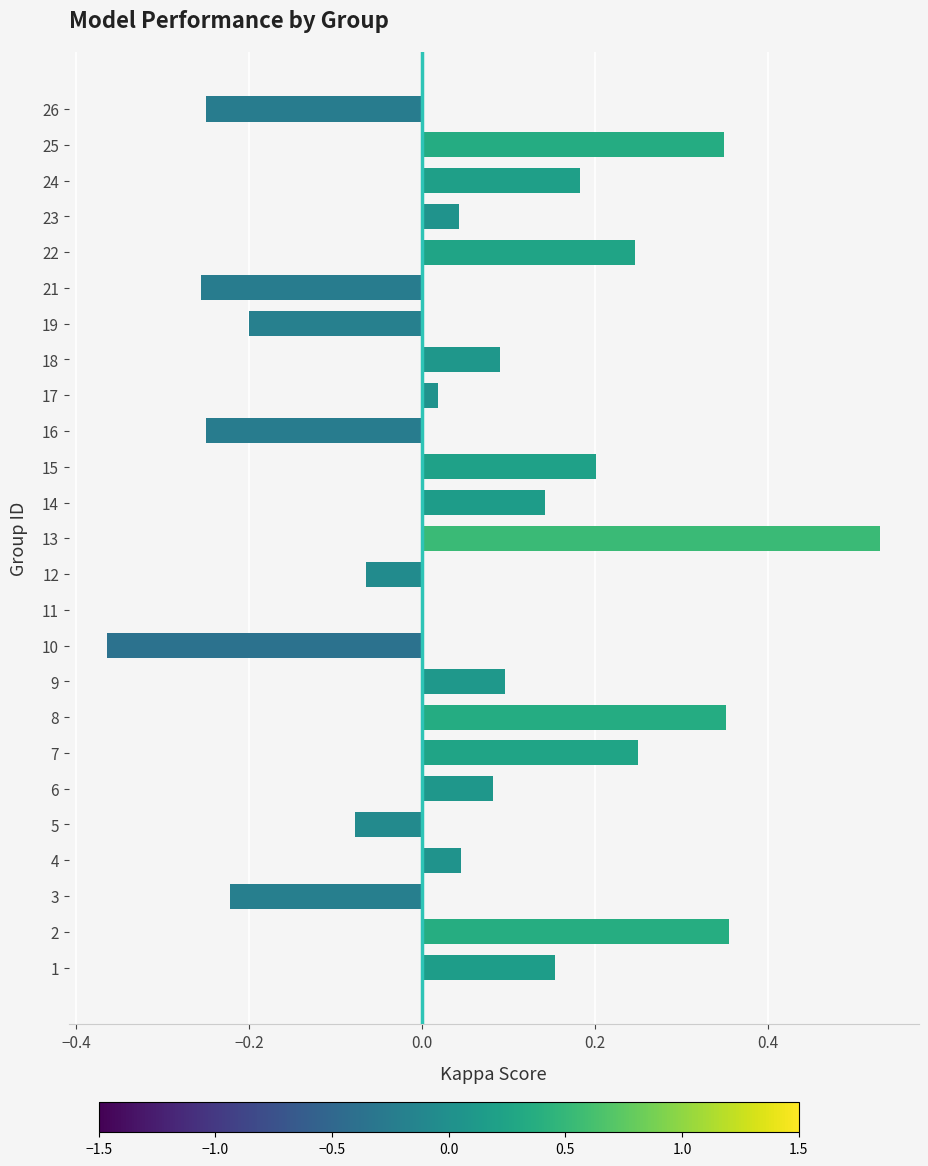

At which category does the chart reach its peak across all series?

13